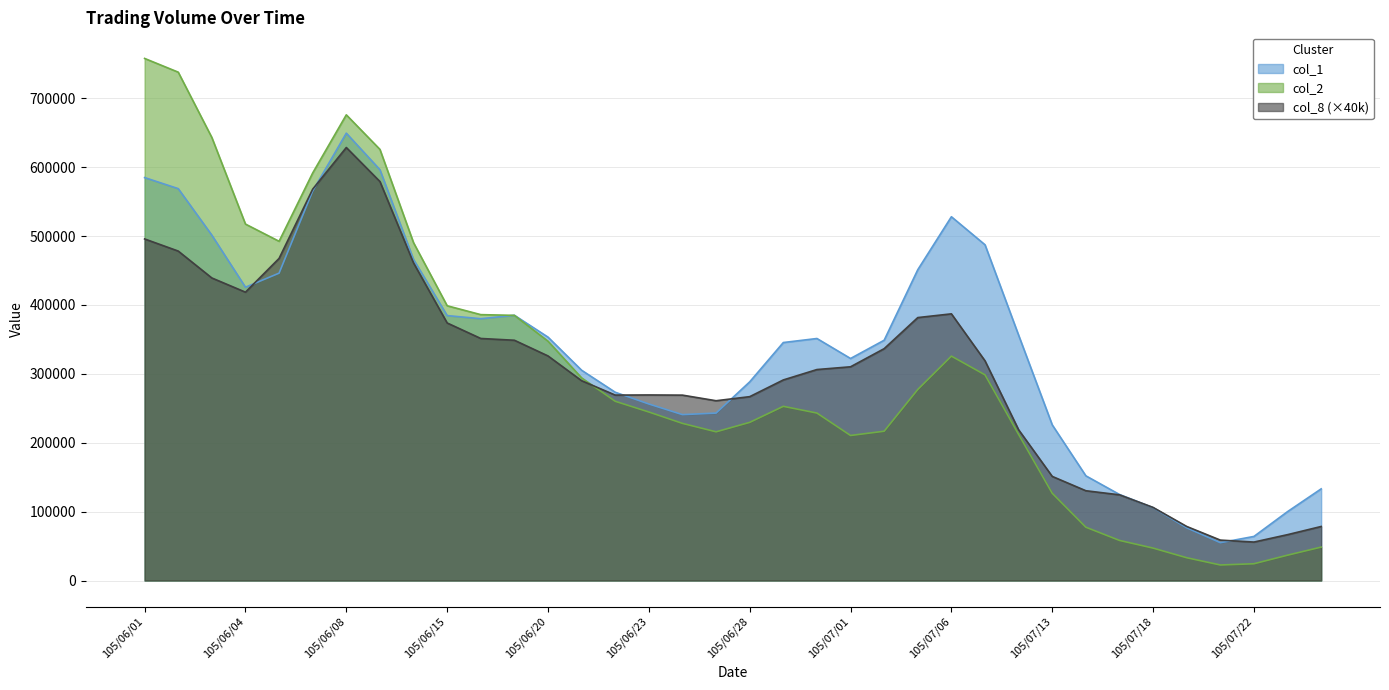

True or false: col_8 has a value of 2 at 105/07/19.

False